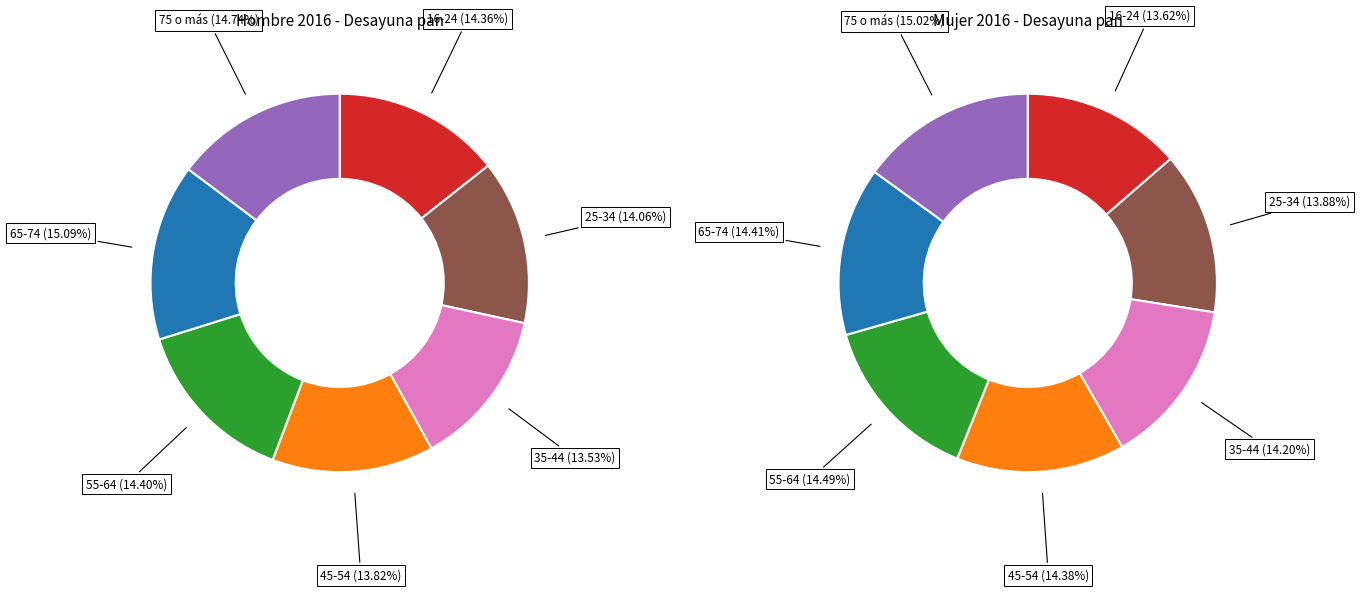

Is it true that 2 is 7% of the pie?

False